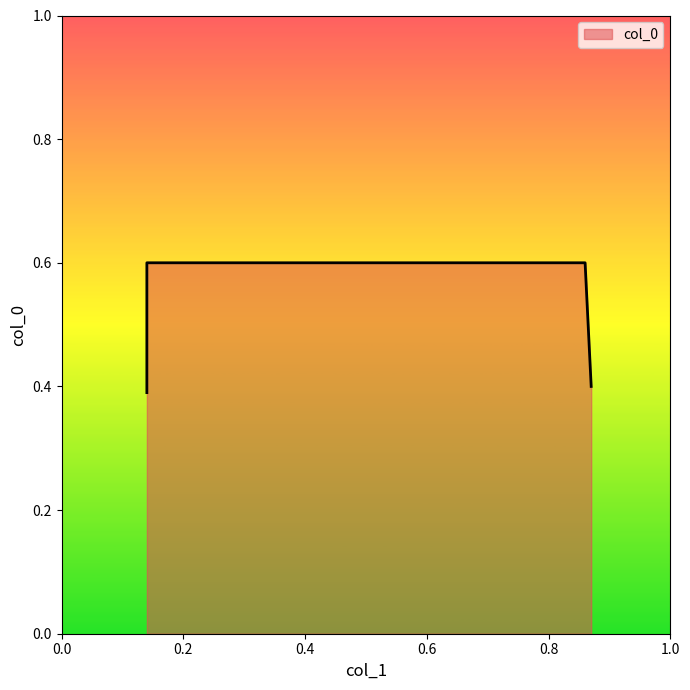

Does the chart display data point markers on the line(s)?

No